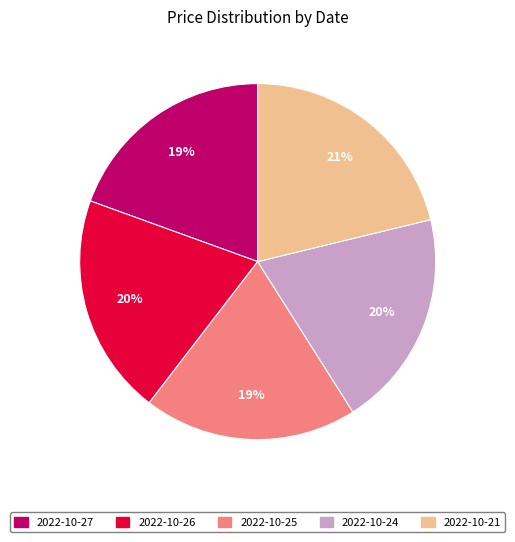

How many slices are in this pie chart?

5